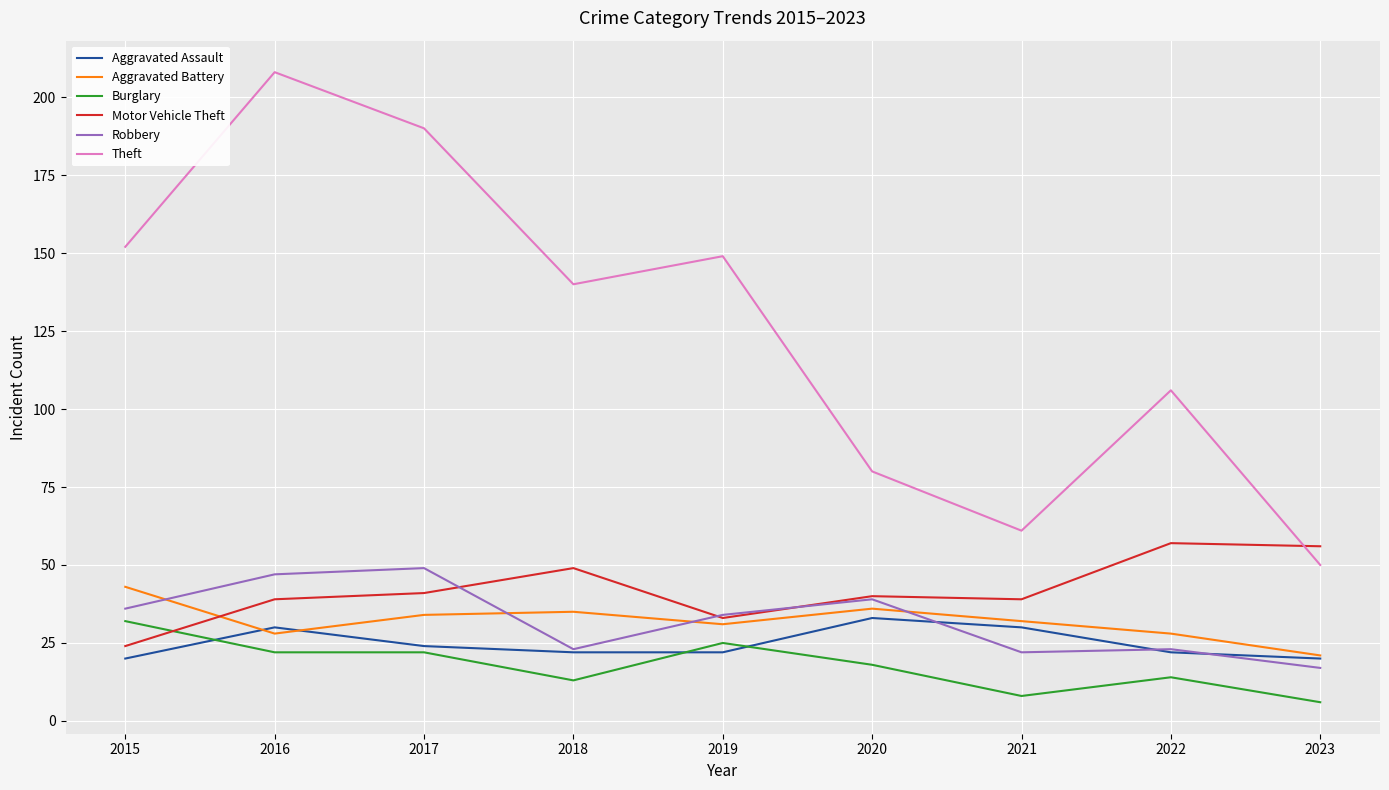

Which series has the widest spread of values?

Theft